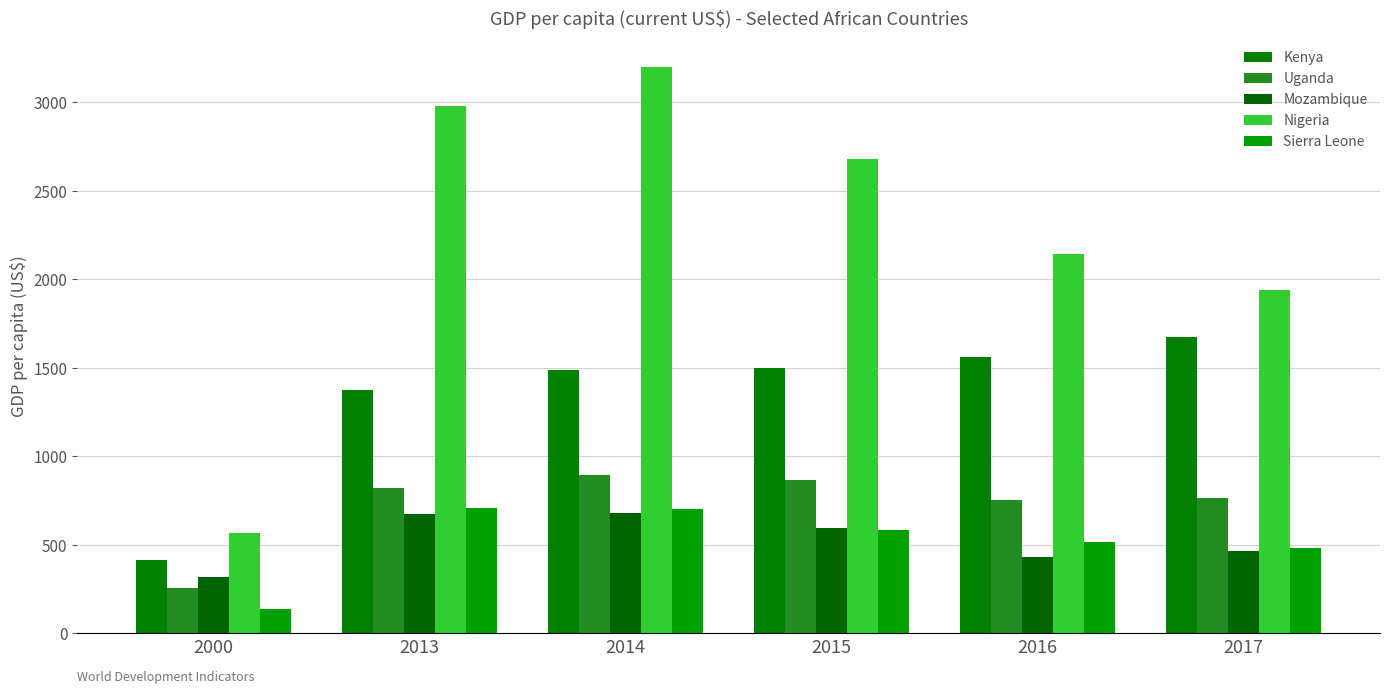

Reading right to left, what are all the values shown in this chart?

Kenya: 1676.0	1562.1	1496.7	1489.9	1376.8	411.8
Uganda: 766.2	753.7	864.2	897.5	819.8	257.8
Mozambique: 462.7	431.0	594.2	680.4	672.2	318.3
Nigeria: 1941.9	2144.8	2679.6	3201.0	2976.8	565.3
Sierra Leone: 484.5	515.4	581.3	702.3	706.5	138.7